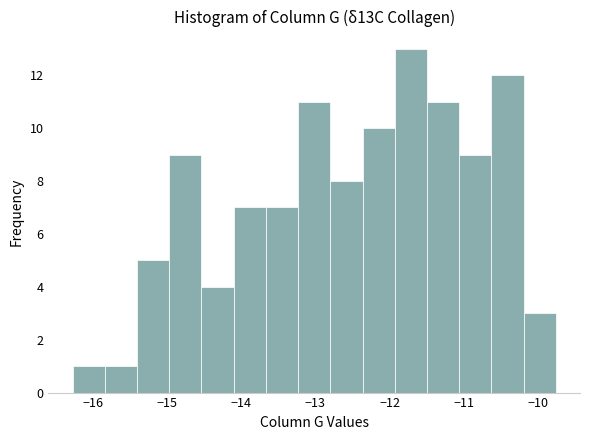

Reading left to right, list every bar in this chart as the range it spans on the x-axis followed by its height. Neither the bar edges nor the heights are printed on the chart, so give them approximately, as read against the axes.

-16.3 to -15.8: 1
-15.8 to -15.4: 1
-15.4 to -15.0: 5
-15.0 to -14.5: 9
-14.5 to -14.1: 4
-14.1 to -13.7: 7
-13.7 to -13.2: 7
-13.2 to -12.8: 11
-12.8 to -12.4: 8
-12.4 to -11.9: 10
-11.9 to -11.5: 13
-11.5 to -11.1: 11
-11.1 to -10.6: 9
-10.6 to -10.2: 12
-10.2 to -9.8: 3